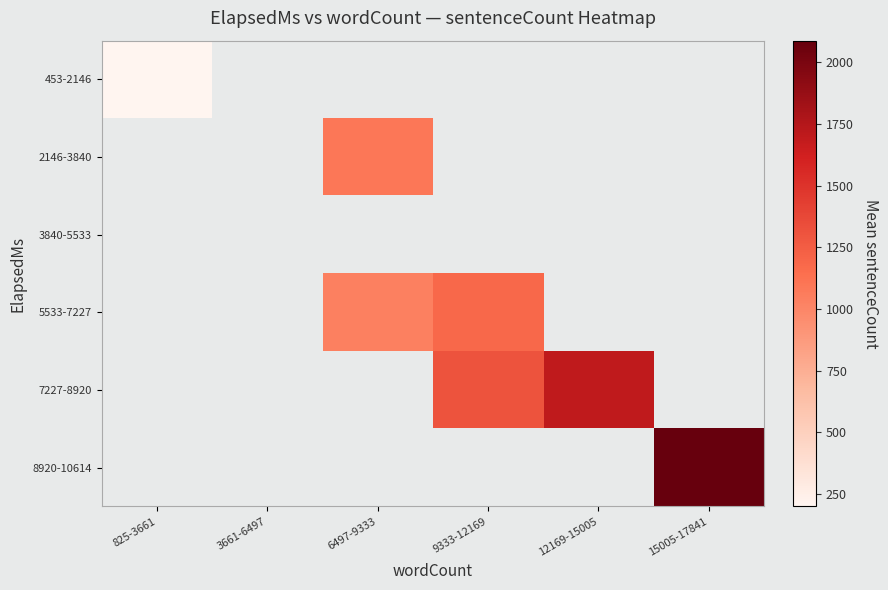

How many values in 7227-8920 are above zero?

2